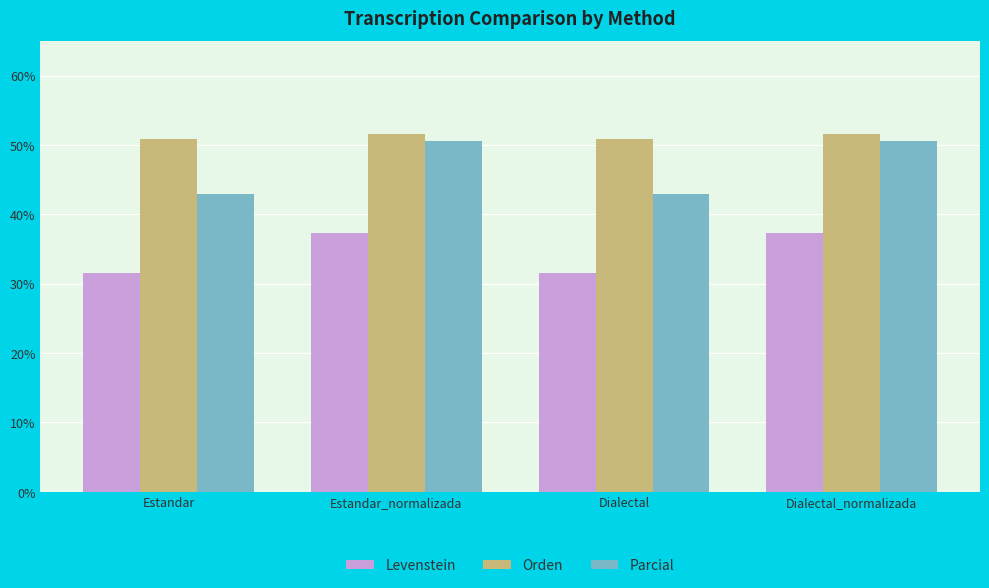

True or false: Parcial has a value of 56.3 at Estandar.

False